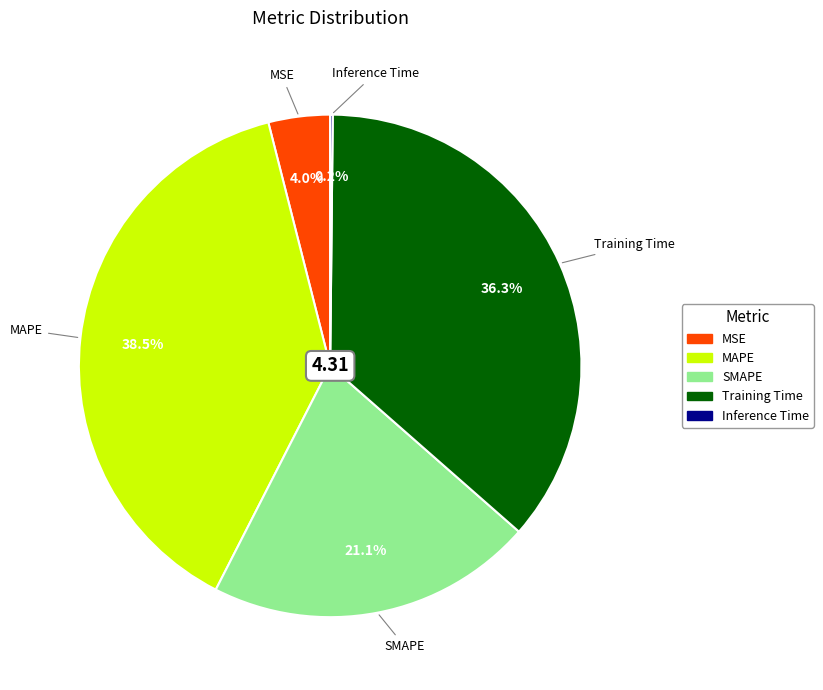

Does SMAPE represent more than half of the total?

No